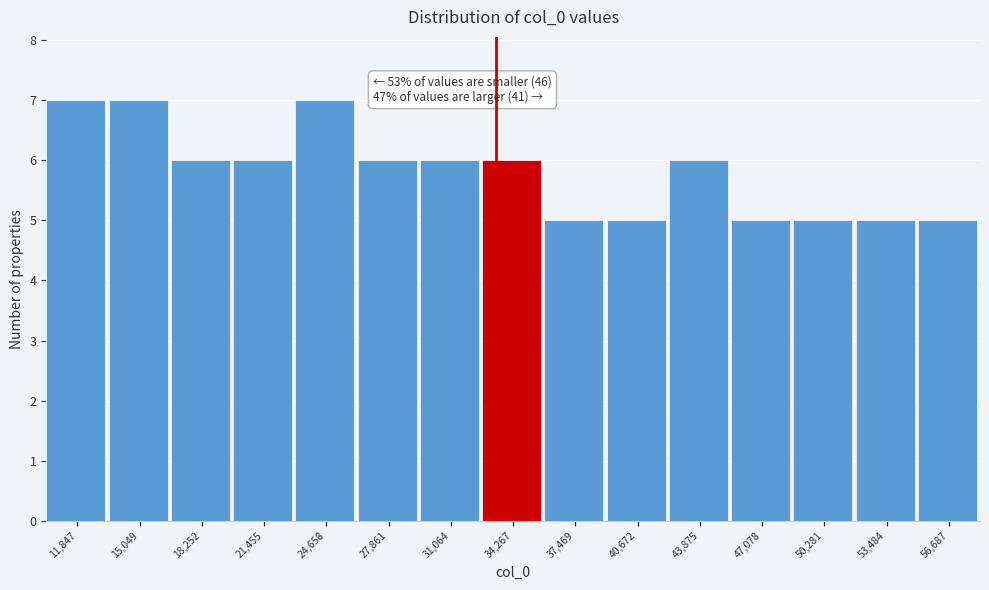

Reading left to right, what are all the values shown in this chart?

7	7	6	6	7	6	6	6	5	5	6	5	5	5	5